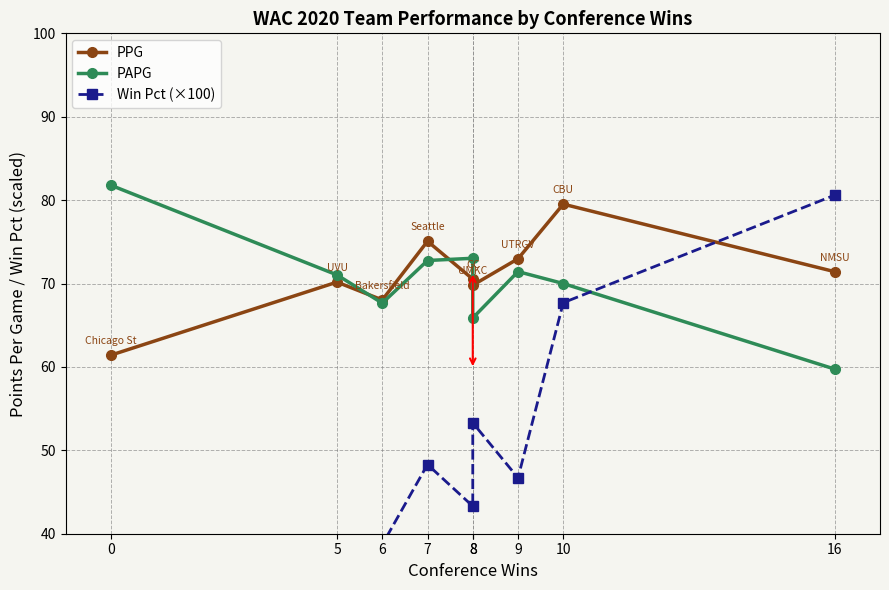

What is the value of the Win Pct (×100) point at the 7th from the left?

46.7